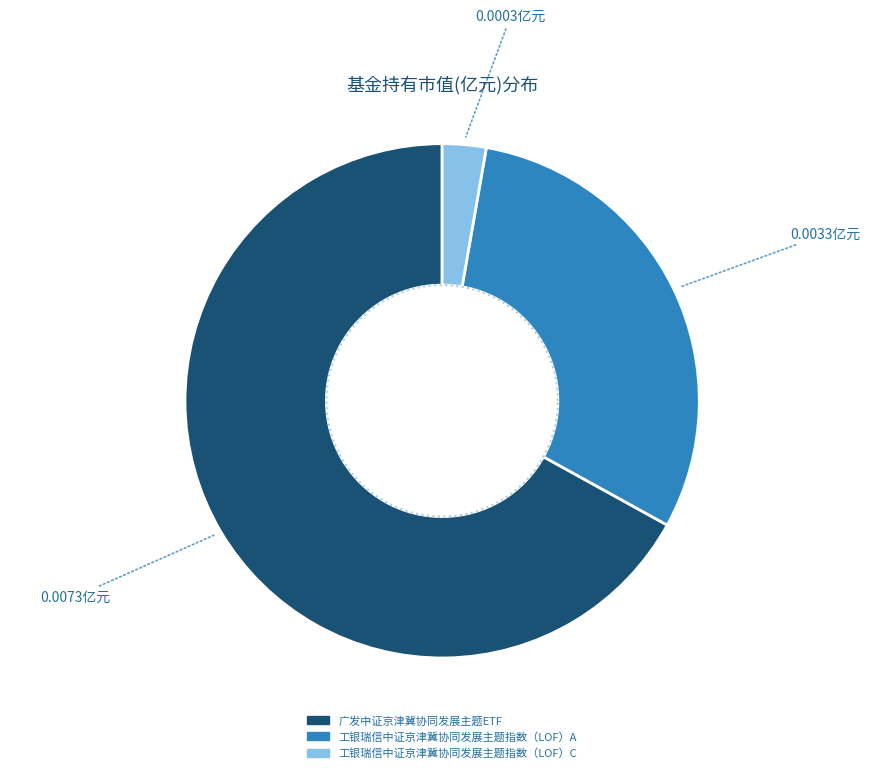

What is the largest slice in the pie chart?

广发中证京津冀协同发展主题ETF